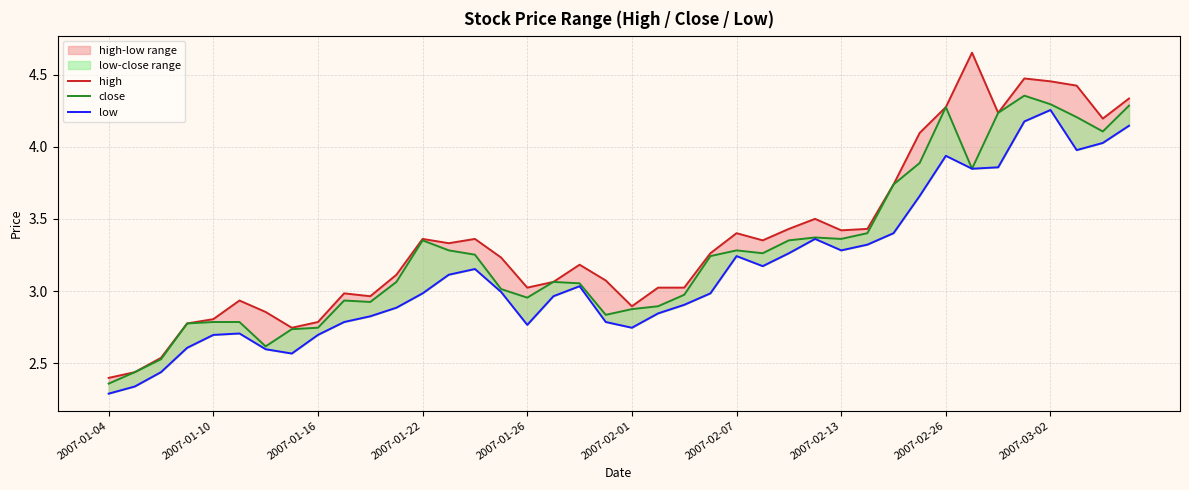

True or false: low and high cross at least once.

False